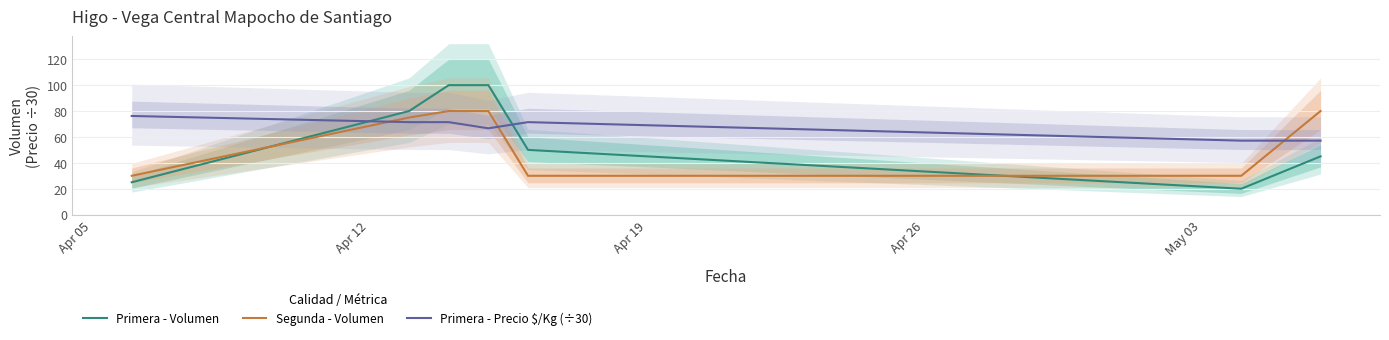

True or false: Primera - Precio $/Kg (÷30) and Primera - Volumen cross at least once.

True